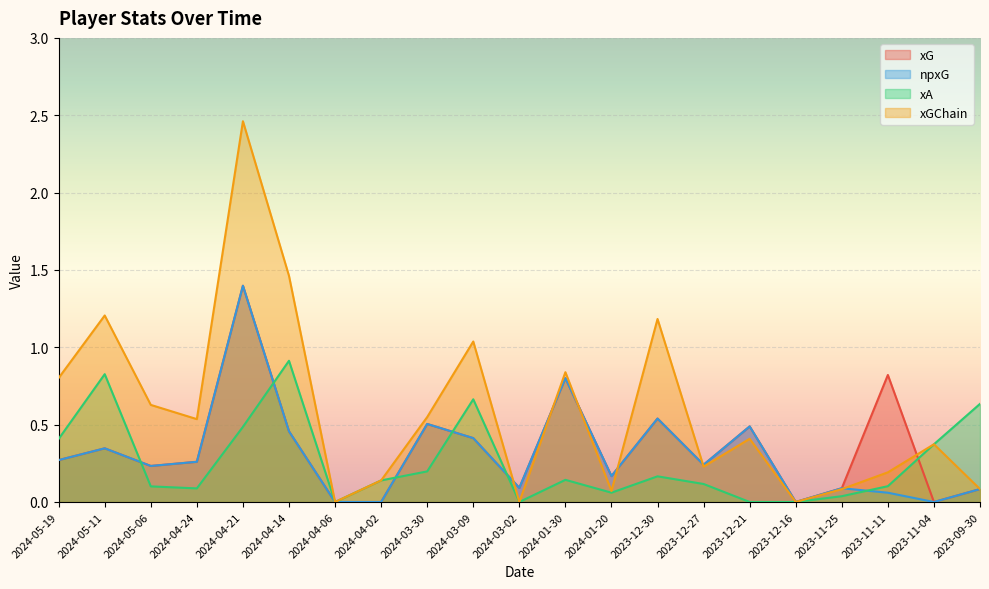

List the labels in order of xGChain value, smallest first.

2024-04-06, 2024-03-02, 2023-12-16, 2024-01-20, 2023-11-25, 2023-09-30, 2024-04-02, 2023-11-11, 2023-12-27, 2023-11-04, 2023-12-21, 2024-04-24, 2024-03-30, 2024-05-06, 2024-05-19, 2024-01-30, 2024-03-09, 2023-12-30, 2024-05-11, 2024-04-14, 2024-04-21